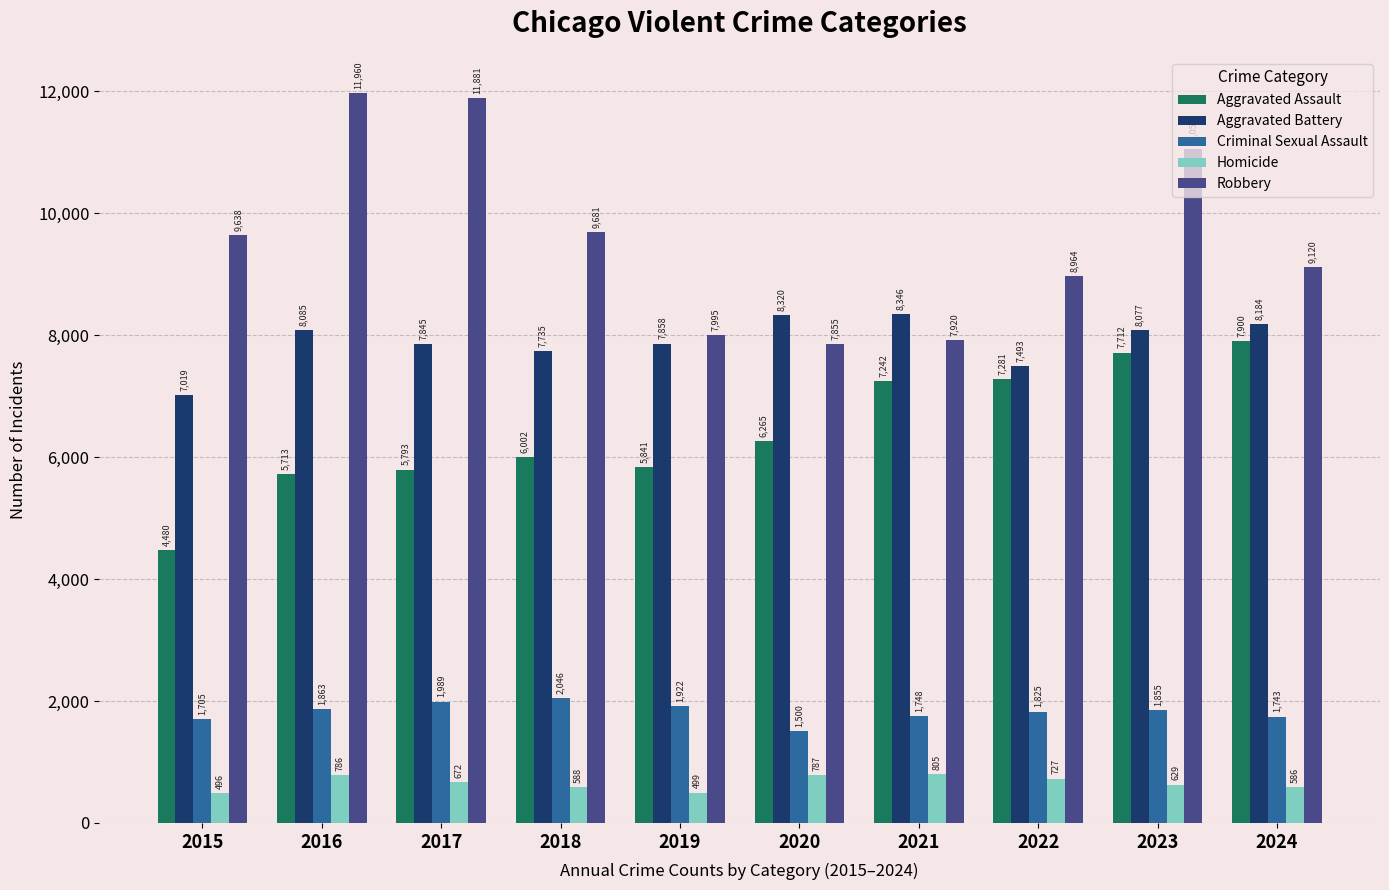

How many distinct data groups are displayed?

5